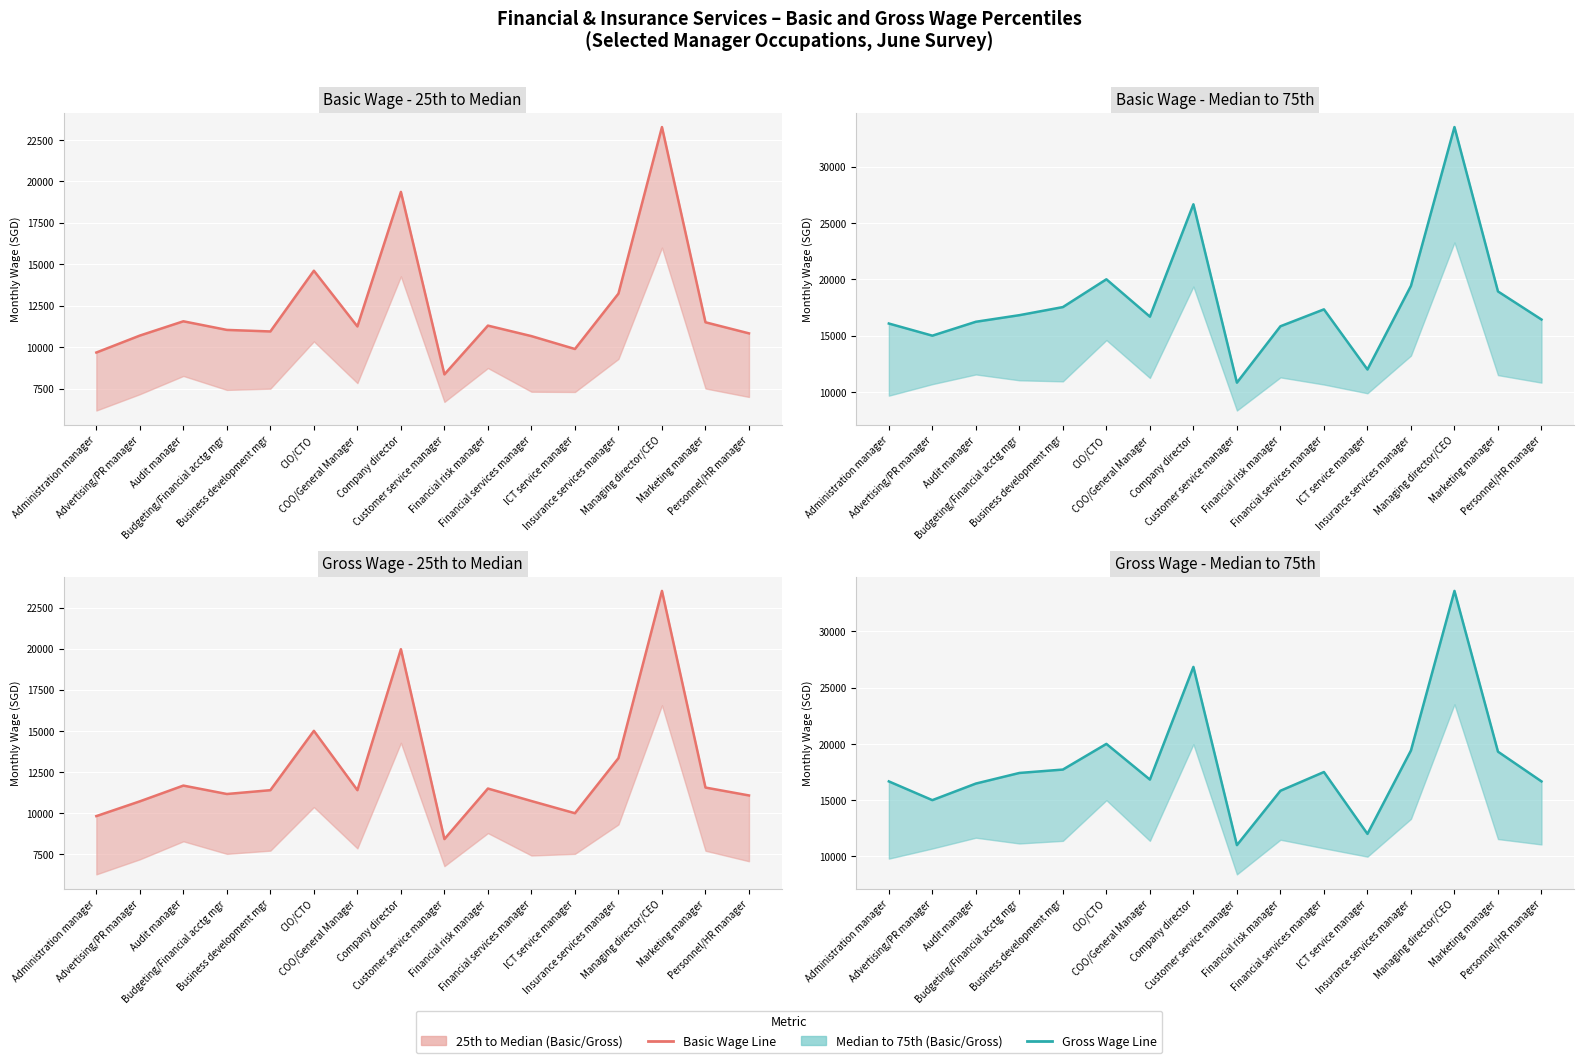

What is the sum of the Gross Wage values at Insurance services manager and Business development mgr?

37134